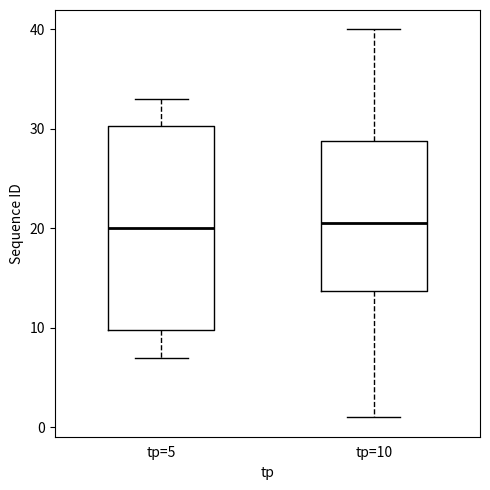

Reading left to right, read every box against the y-axis: the position of its median line, the range the box covers, and the ends of its whiskers. The values are not printed on the chart, so give them approximately, as read against the axis.

tp=5: median 20, box 10 to 30, whiskers 7 to 33
tp=10: median 21, box 14 to 29, whiskers 1 to 40